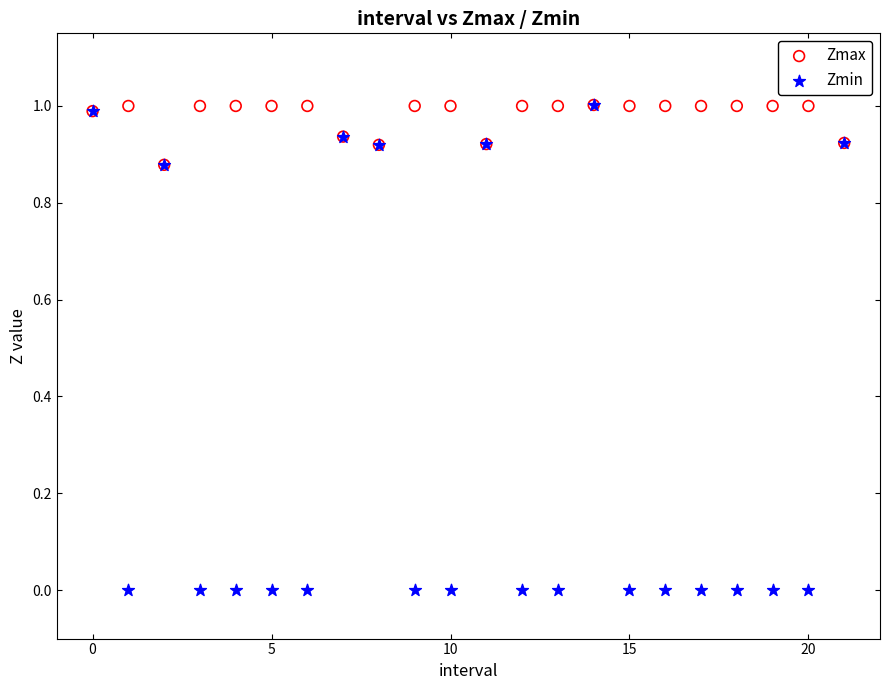

What are all the series names shown in the legend?

Zmax, Zmin